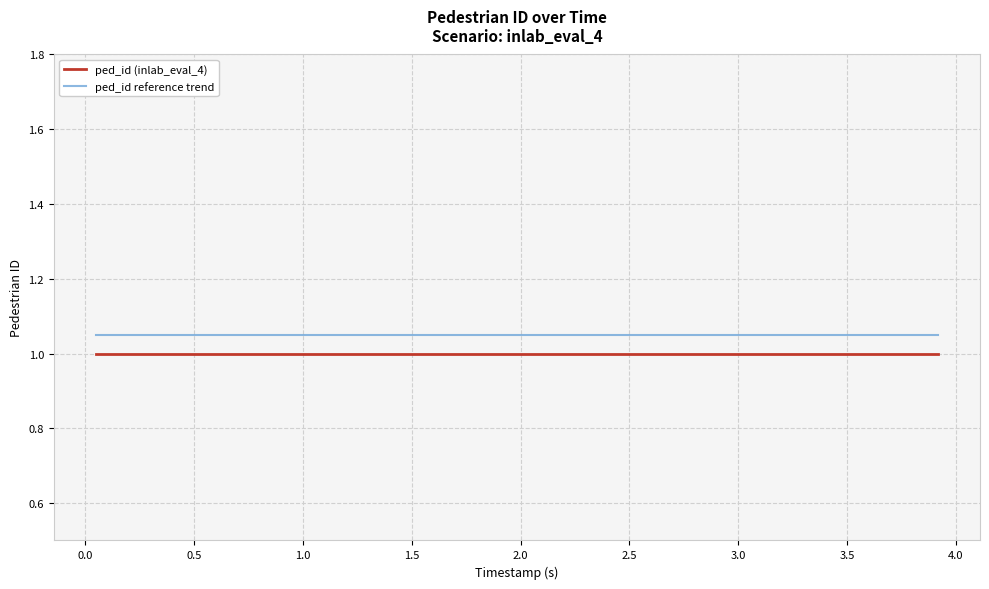

True or false: ped_id reference trend and ped_id (inlab_eval_4) intersect in this chart.

False